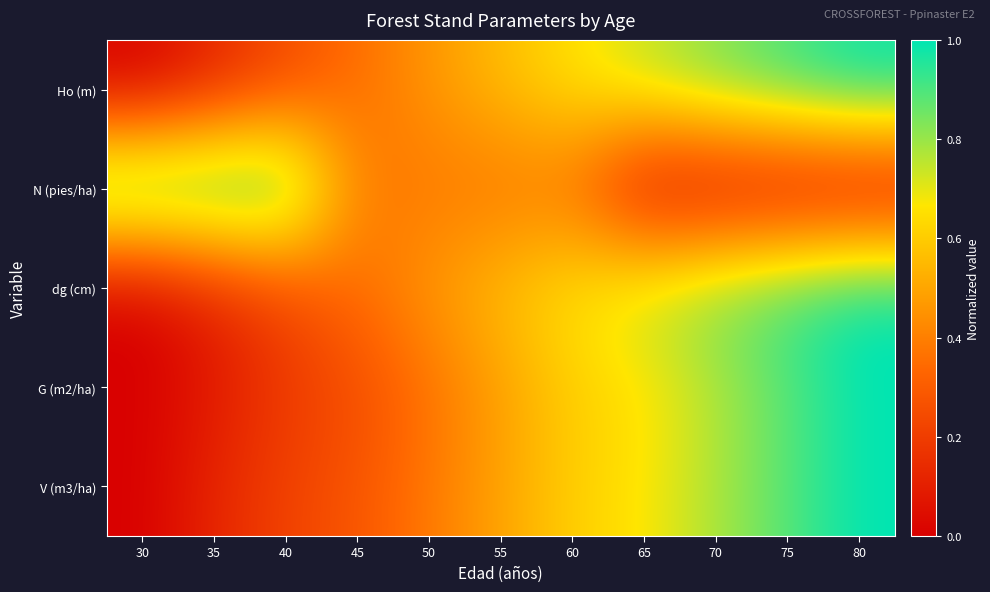

Between 70 and 45, which is larger?

70